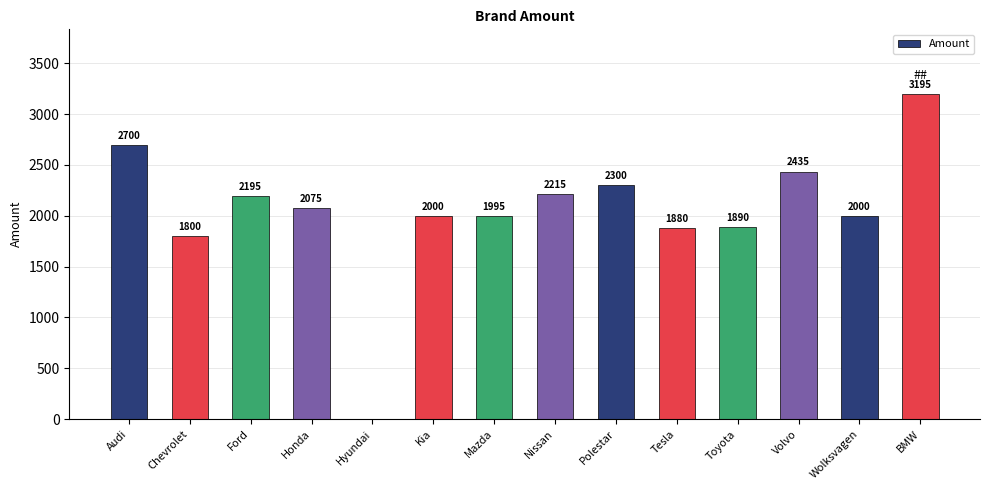

Are the bars horizontal?

No